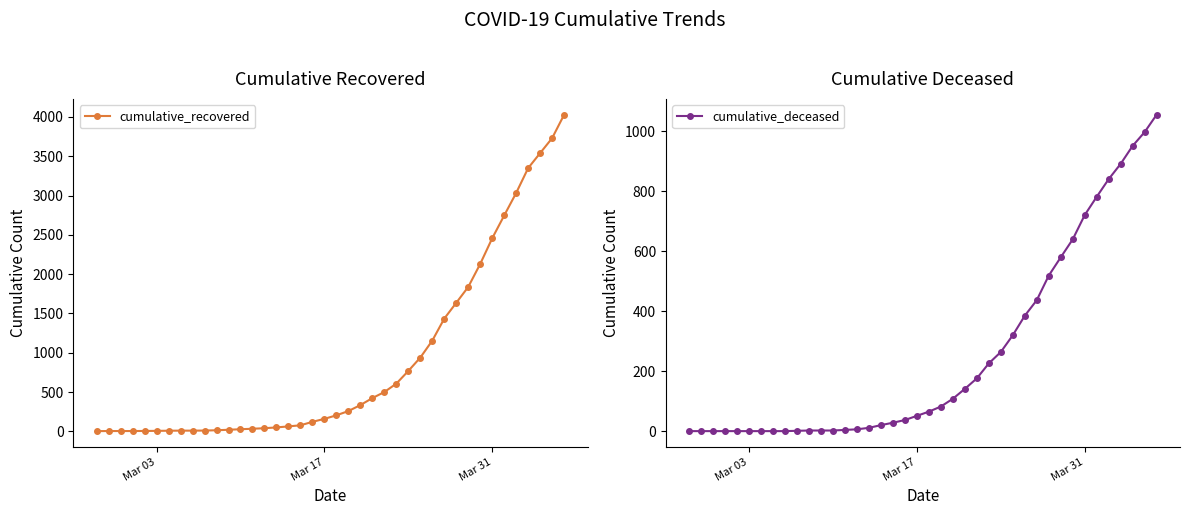

What is the value of the cumulative_recovered point at the 6th from the left?

6